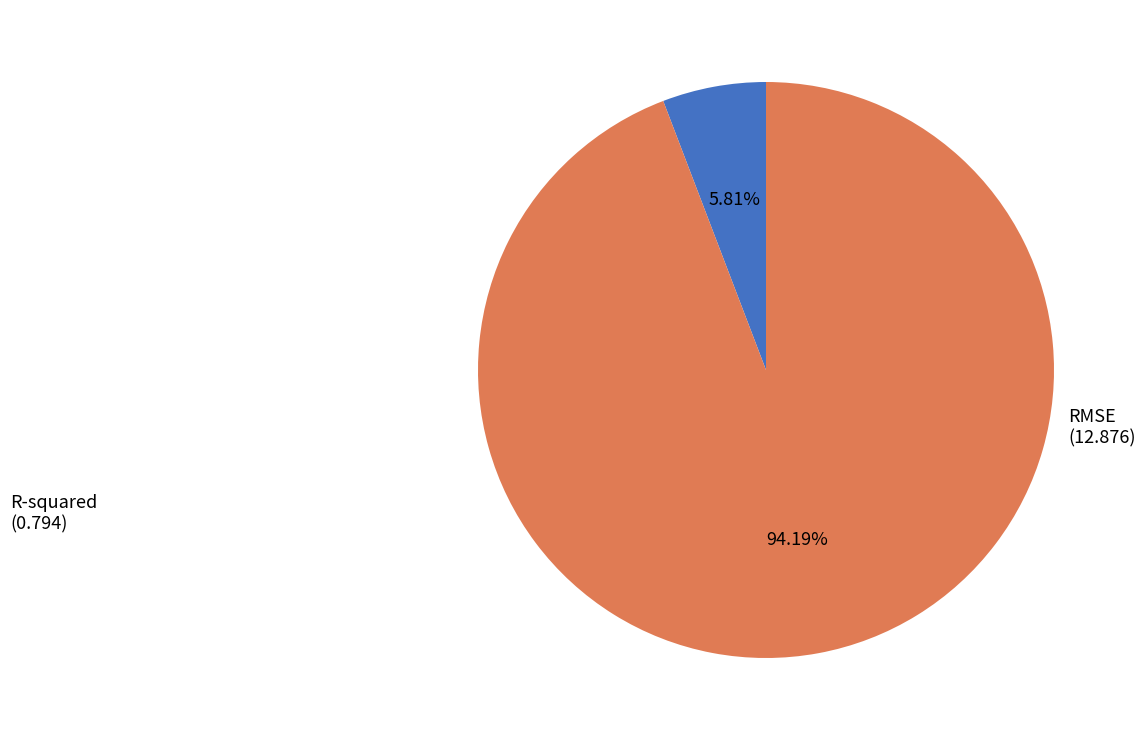

Which slice is the largest?

RMSE